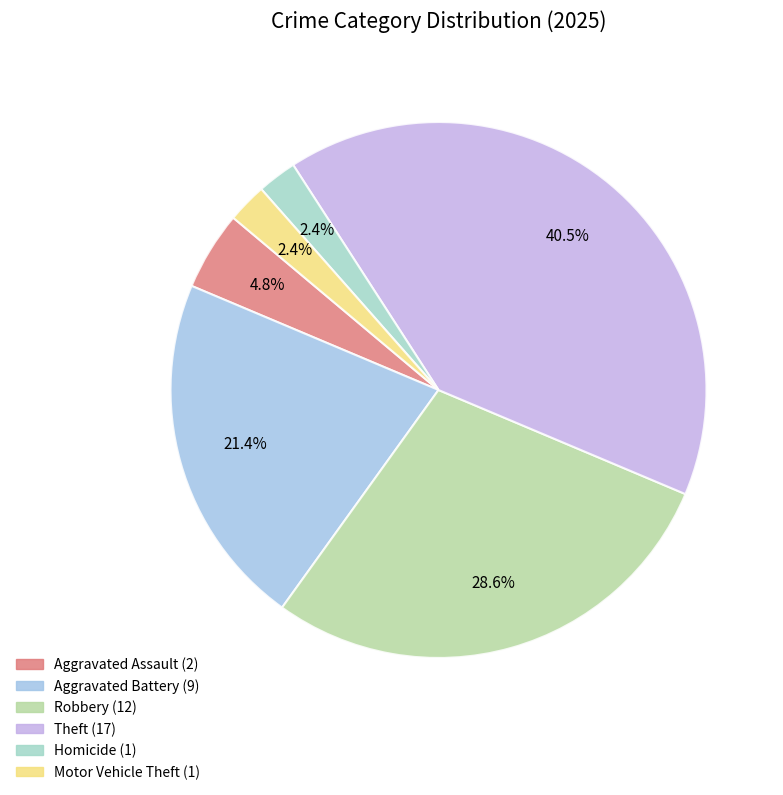

How many slices are in this pie chart?

6